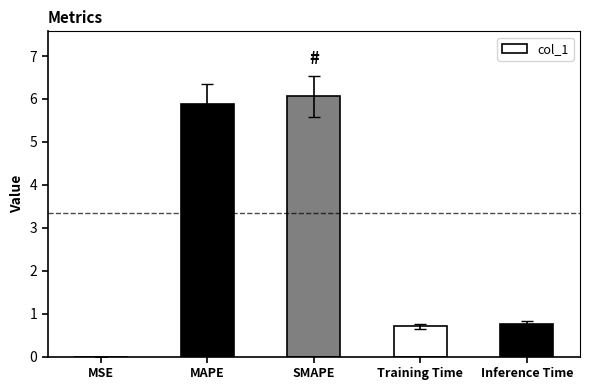

What is the sum of all values?

13.4